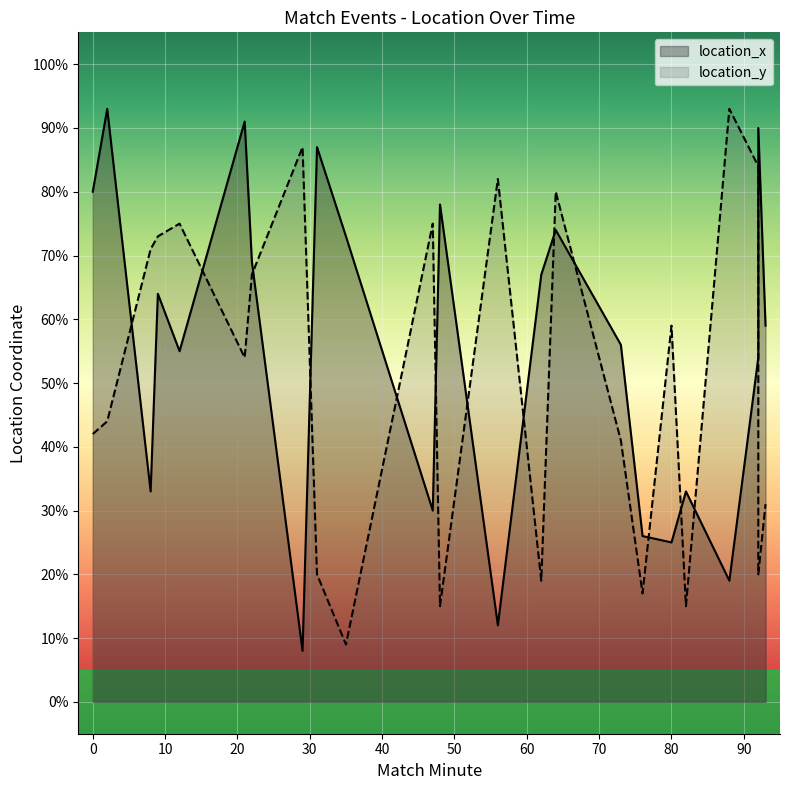

What is the total value across all series at 82?

48